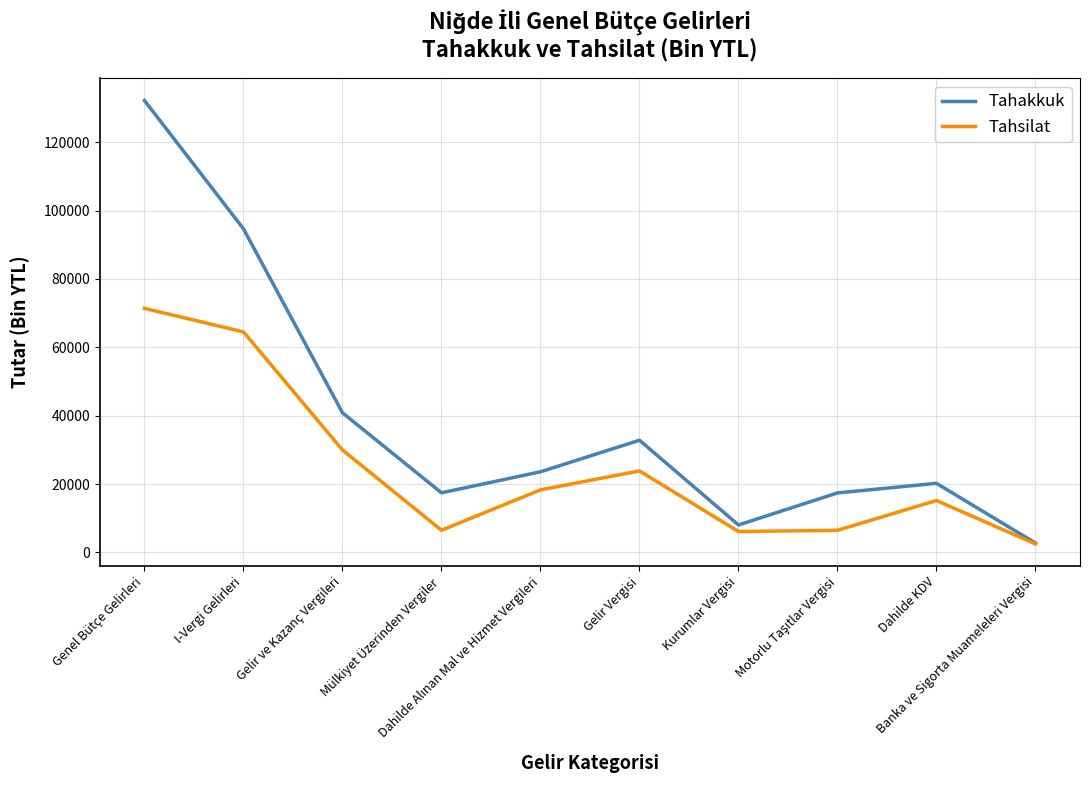

What is the maximum value for Tahsilat?

71405